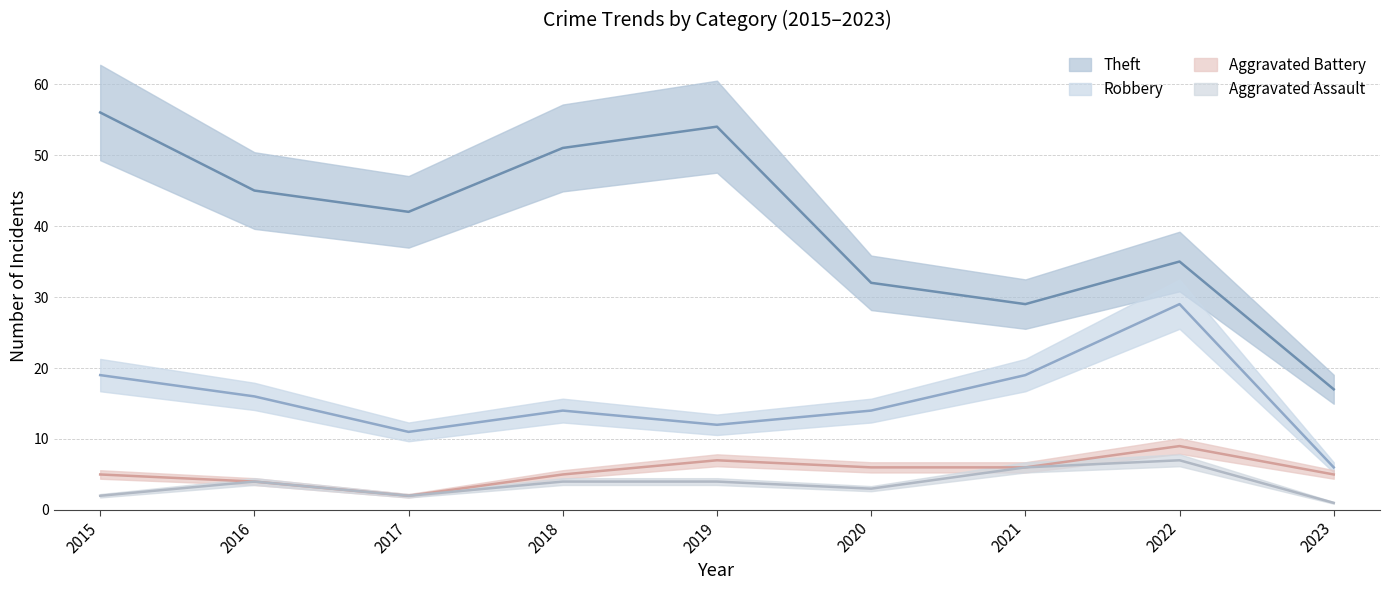

Is the value of Aggravated Assault at 2019 greater than the value of Theft at 2021?

No